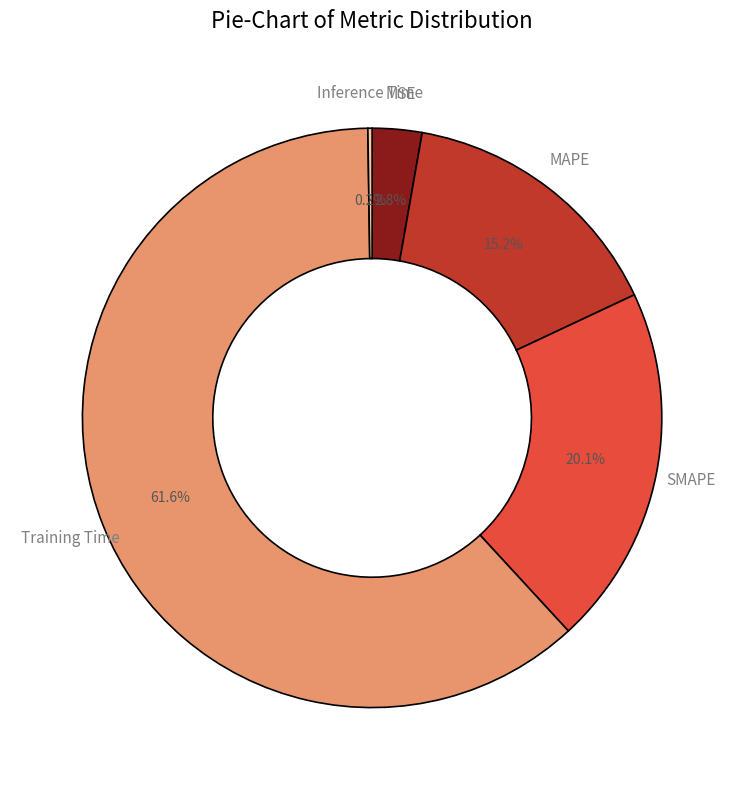

What portion of the pie excludes MSE?

97.2%